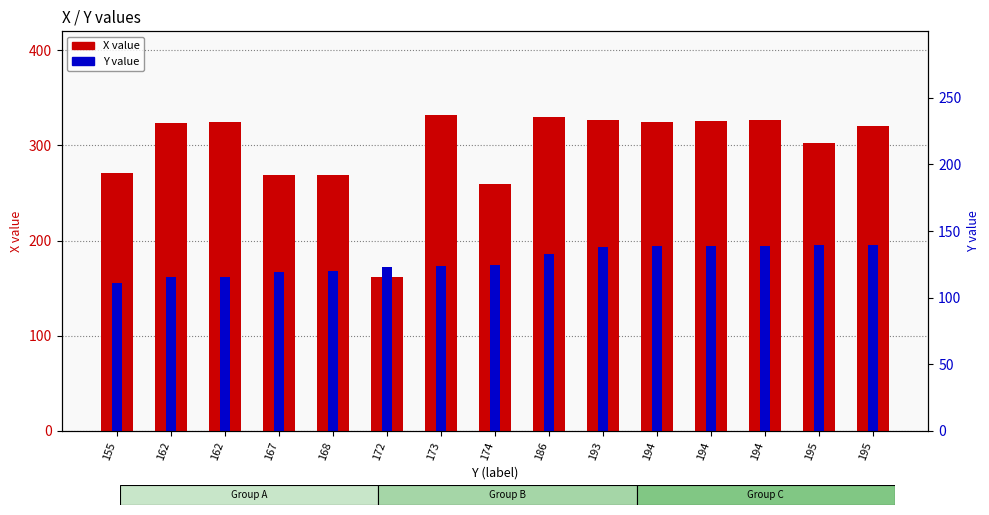

How many values in the X value series are below 324?

7